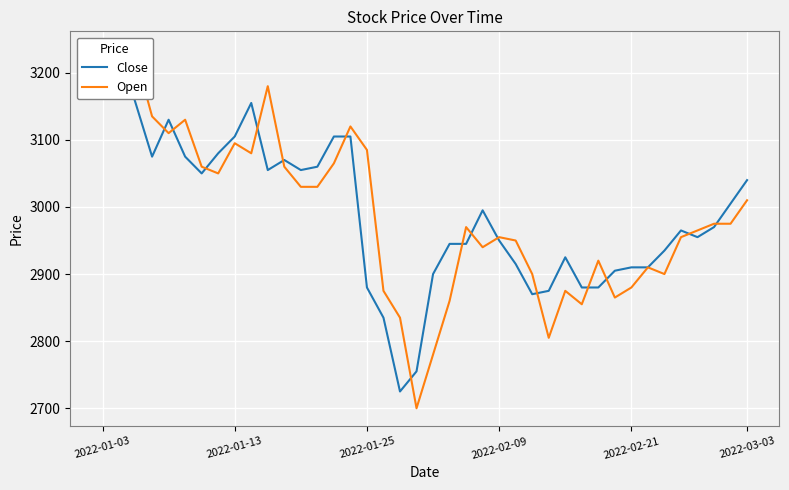

What are all the series names shown in the legend?

Close, Open